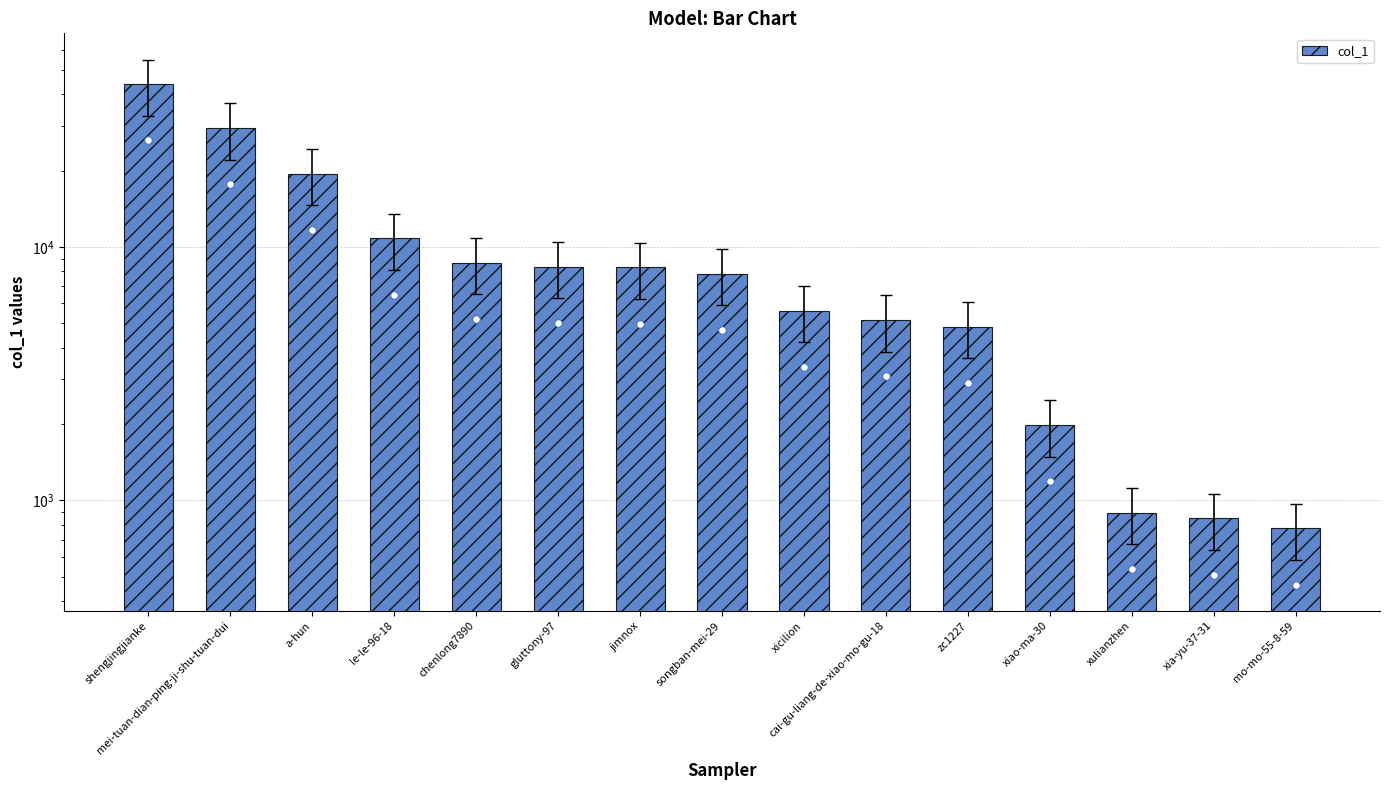

Approximately how many times larger is the value at jimnox compared to shengjingjianke?

0.2